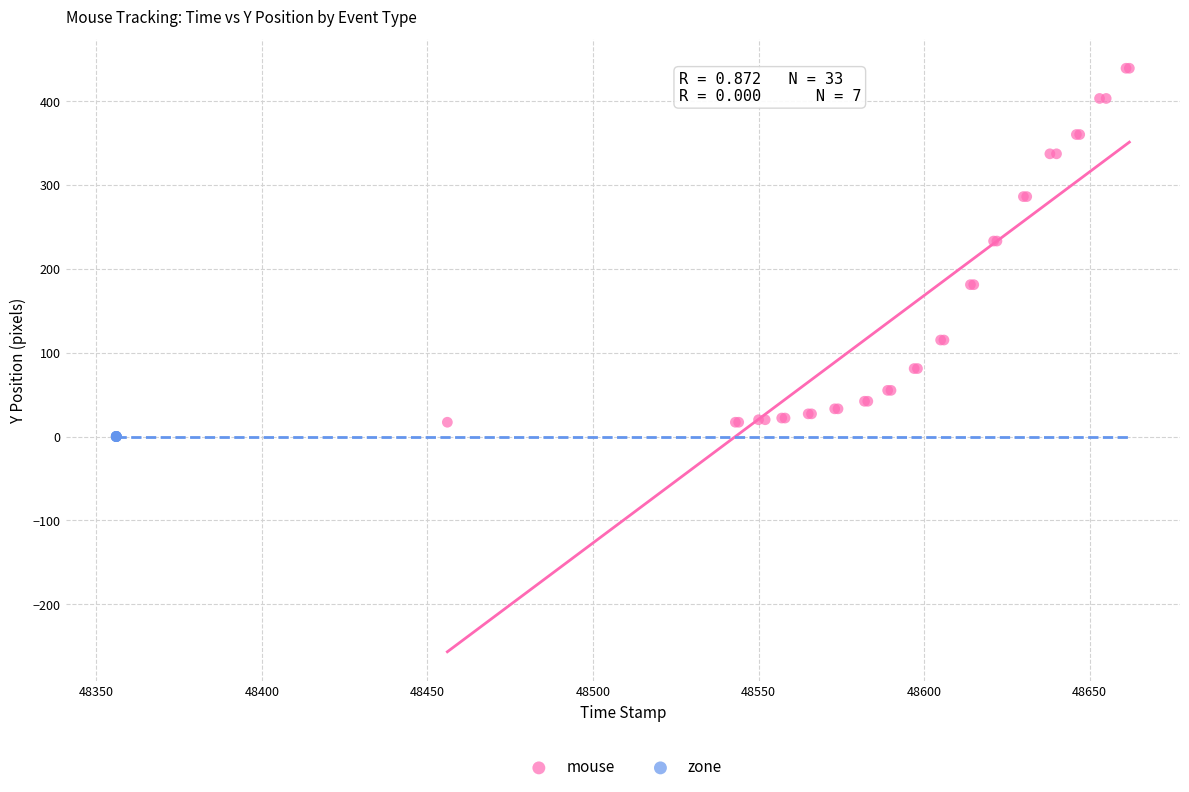

What are all the series names shown in the legend?

mouse, zone